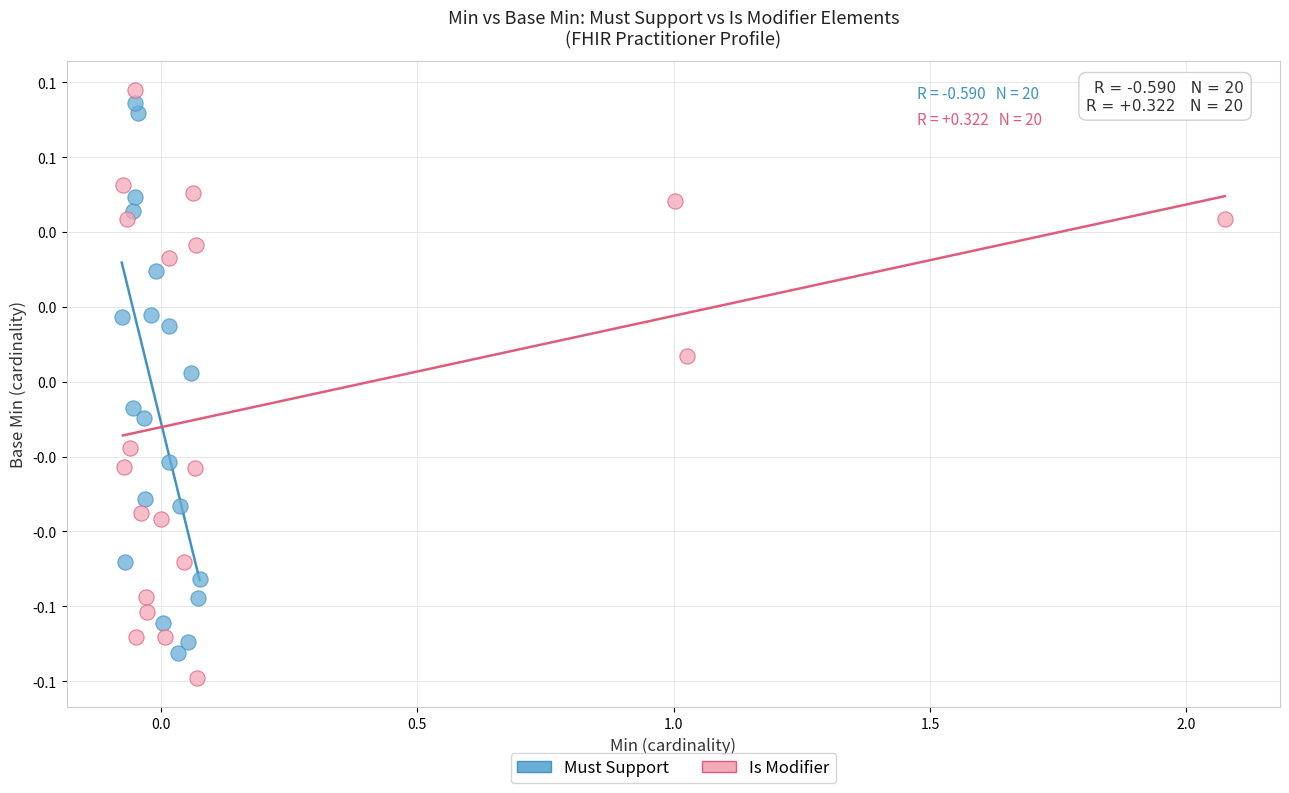

Which series contains the highest Y value?

Is Modifier